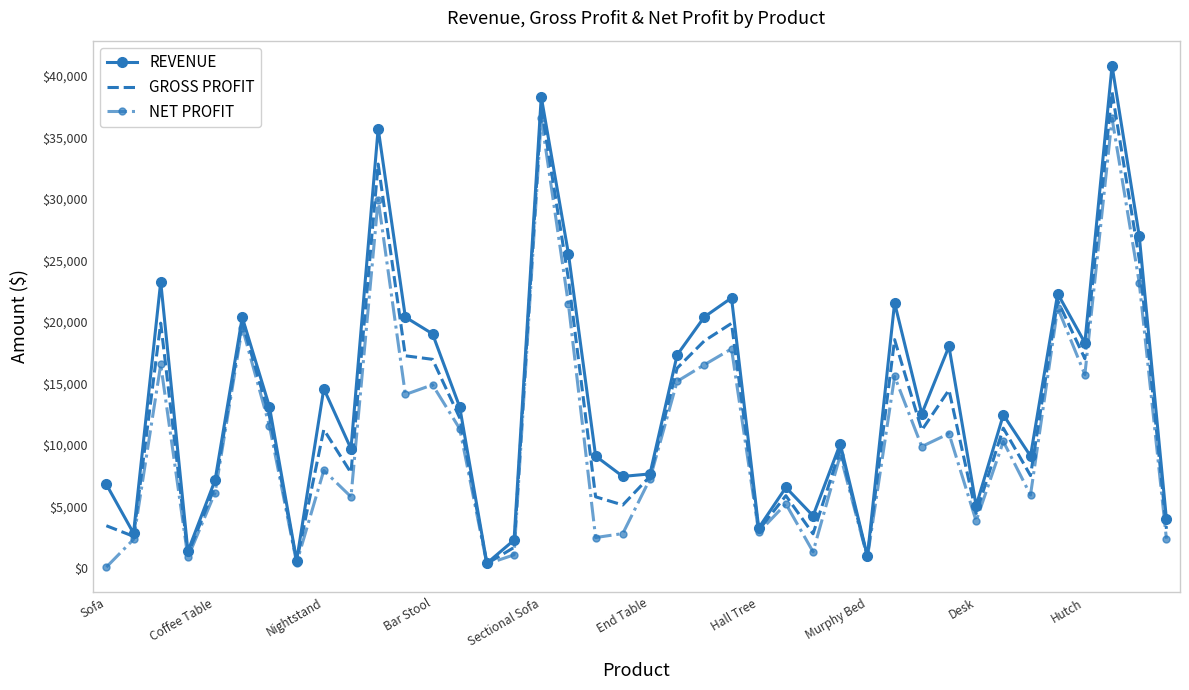

Rank the series by their maximum value, from highest to lowest.

REVENUE, GROSS PROFIT, NET PROFIT